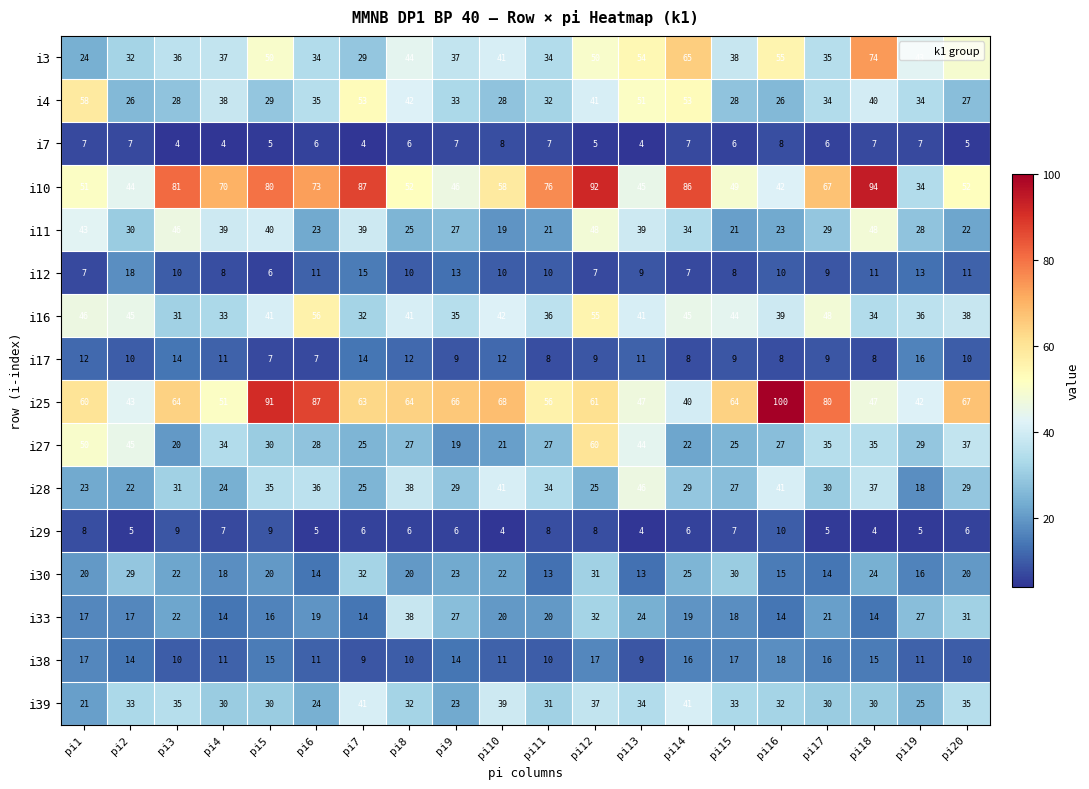

The i33 series shows 41 at pi13. True or false?

False